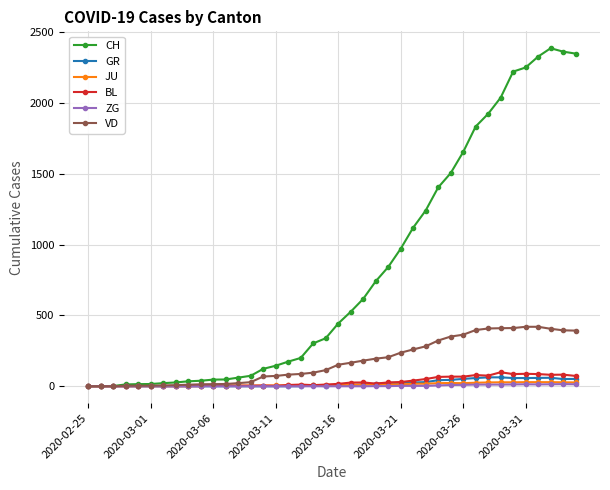

Which series has the largest total across all categories?

CH